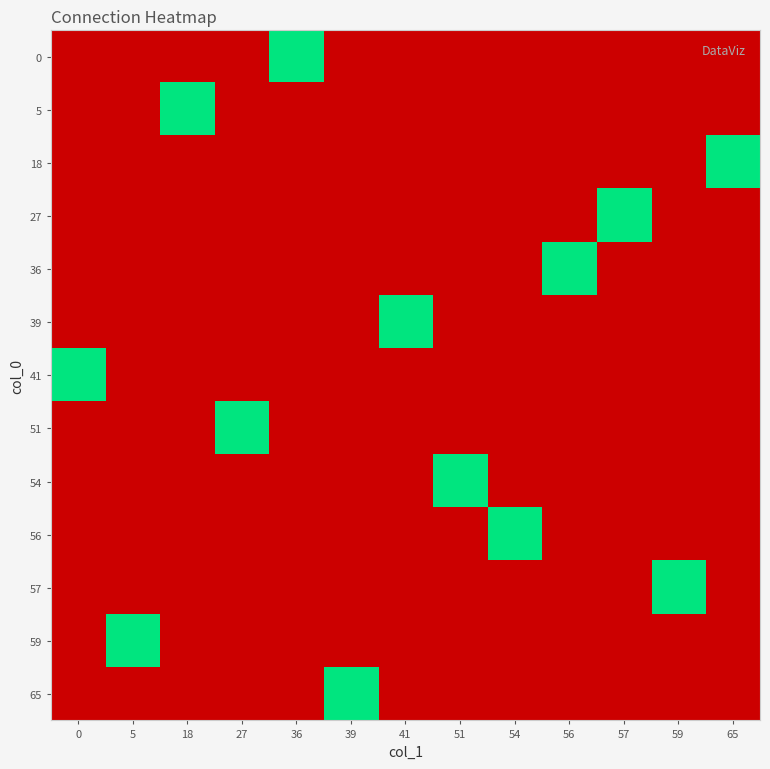

How many distinct data groups are displayed?

13